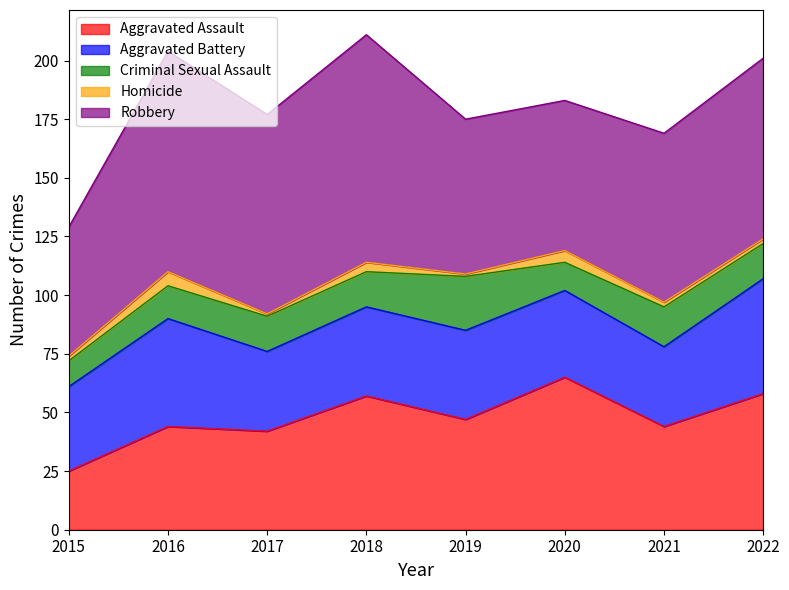

What is the difference between the maximum and minimum values in the Aggravated Assault series?

40